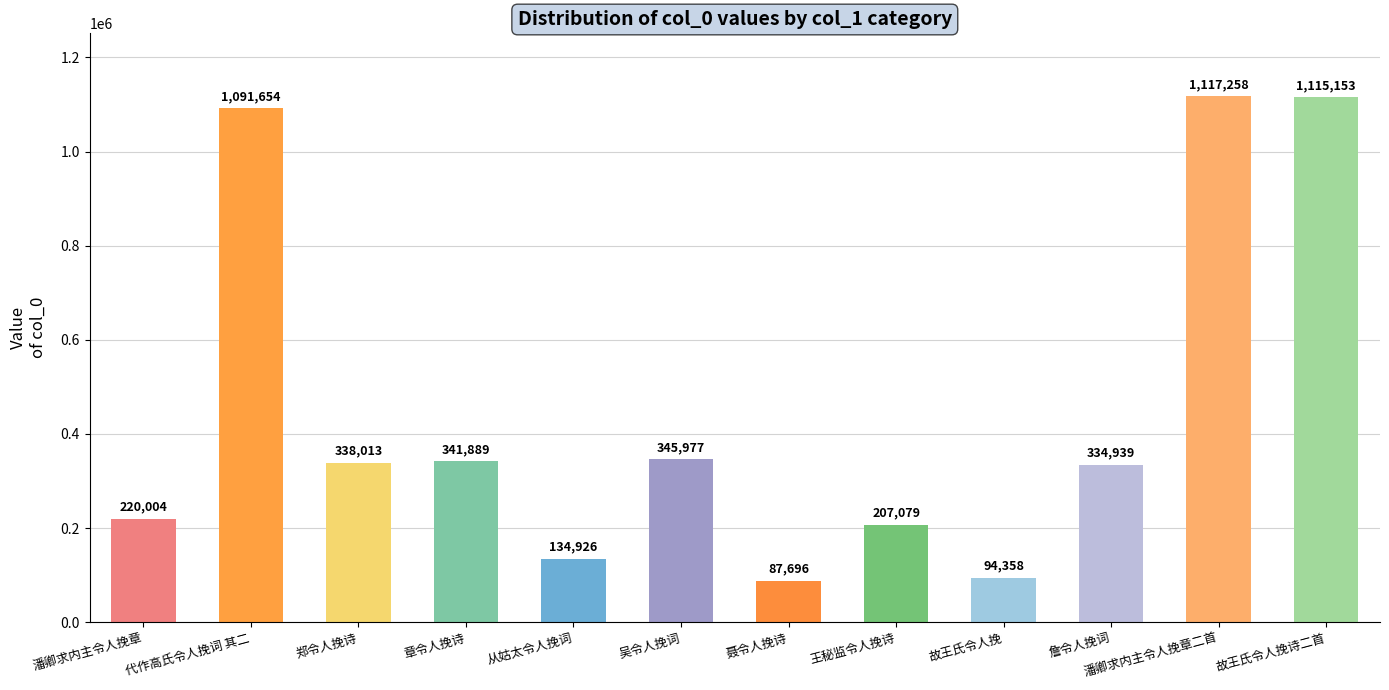

How many bars are there in total?

12